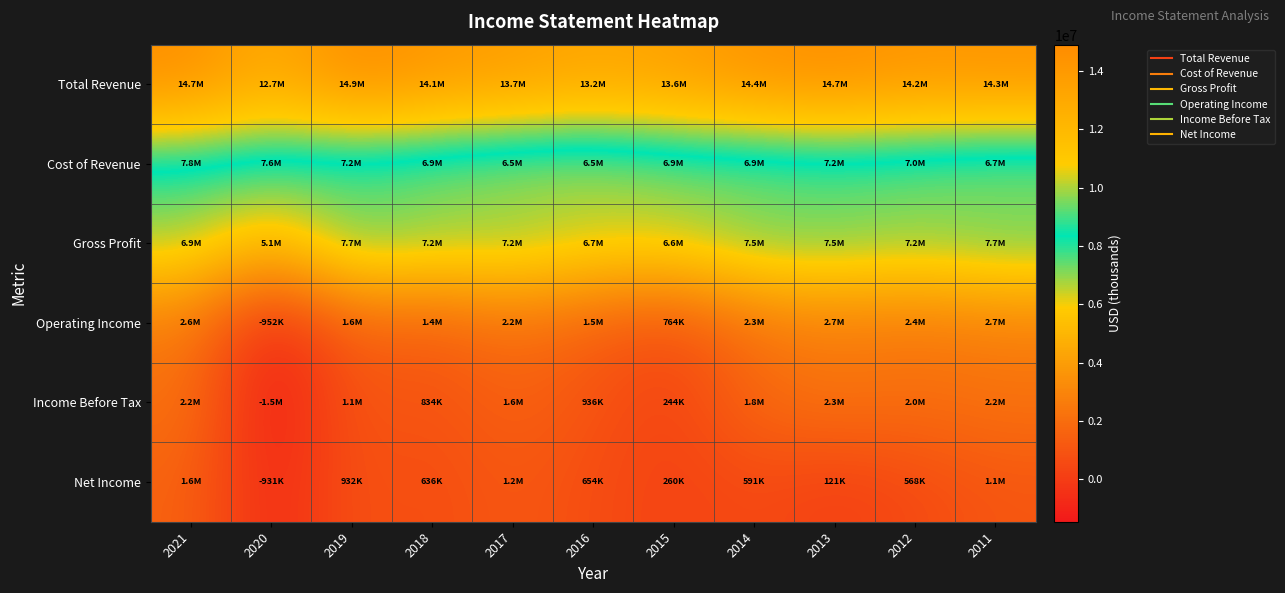

Reading right to left, extract all data points from this chart.

Total Revenue: 2011=14345000	2012=14222000	2013=14689000	2014=14402000	2015=13571000	2016=13186000	2017=13749000	2018=14087000	2019=14909000	2020=12691000	2021=14692000
Cost of Revenue: 2011=6665000	2012=7003000	2013=7168000	2014=6908000	2015=6924000	2016=6518000	2017=6543000	2018=6907000	2019=7189000	2020=7580000	2021=7792000
Gross Profit: 2011=7680000	2012=7219000	2013=7521000	2014=7494000	2015=6647000	2016=6668000	2017=7206000	2018=7180000	2019=7720000	2020=5111000	2021=6900000
Operating Income: 2011=2748000	2012=2448000	2013=2702000	2014=2308000	2015=764000	2016=1472000	2017=2228000	2018=1408000	2019=1644000	2020=-952000	2021=2610000
Income Before Tax: 2011=2226000	2012=2022000	2013=2277000	2014=1810000	2015=244000	2016=936000	2017=1582000	2018=834000	2019=1119000	2020=-1464000	2021=2182000
Net Income: 2011=1062000	2012=568000	2013=121000	2014=591000	2015=260000	2016=654000	2017=1164000	2018=636000	2019=932000	2020=-931000	2021=1578000